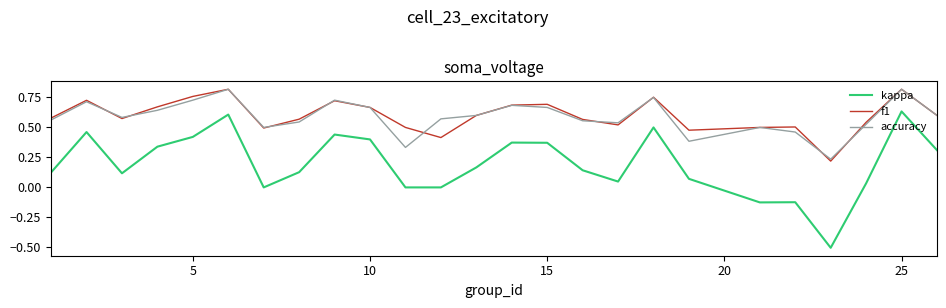

What is the minimum value shown in the chart?

-0.5